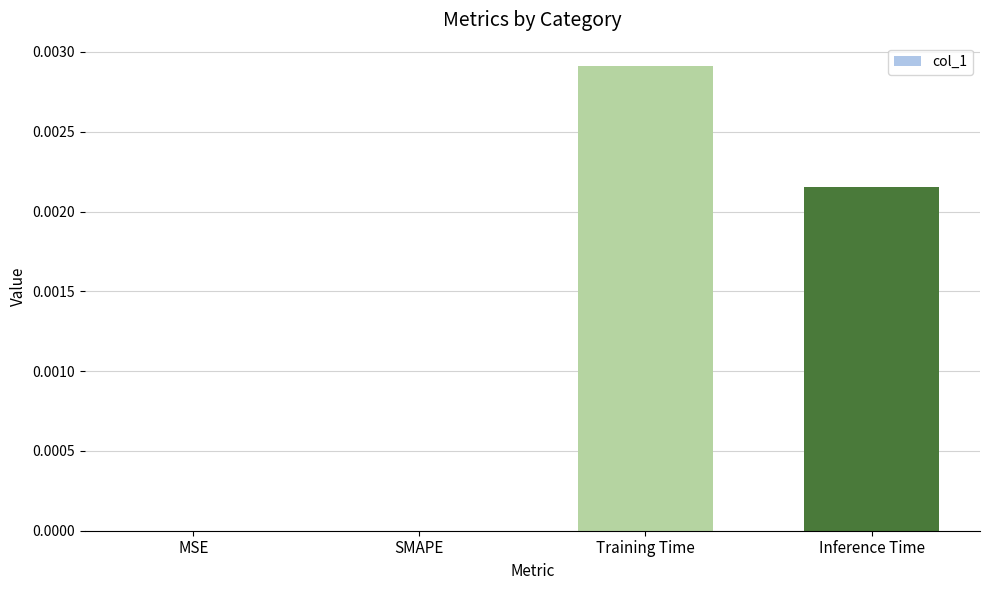

Is it true that the value at Training Time is 0.0?

True